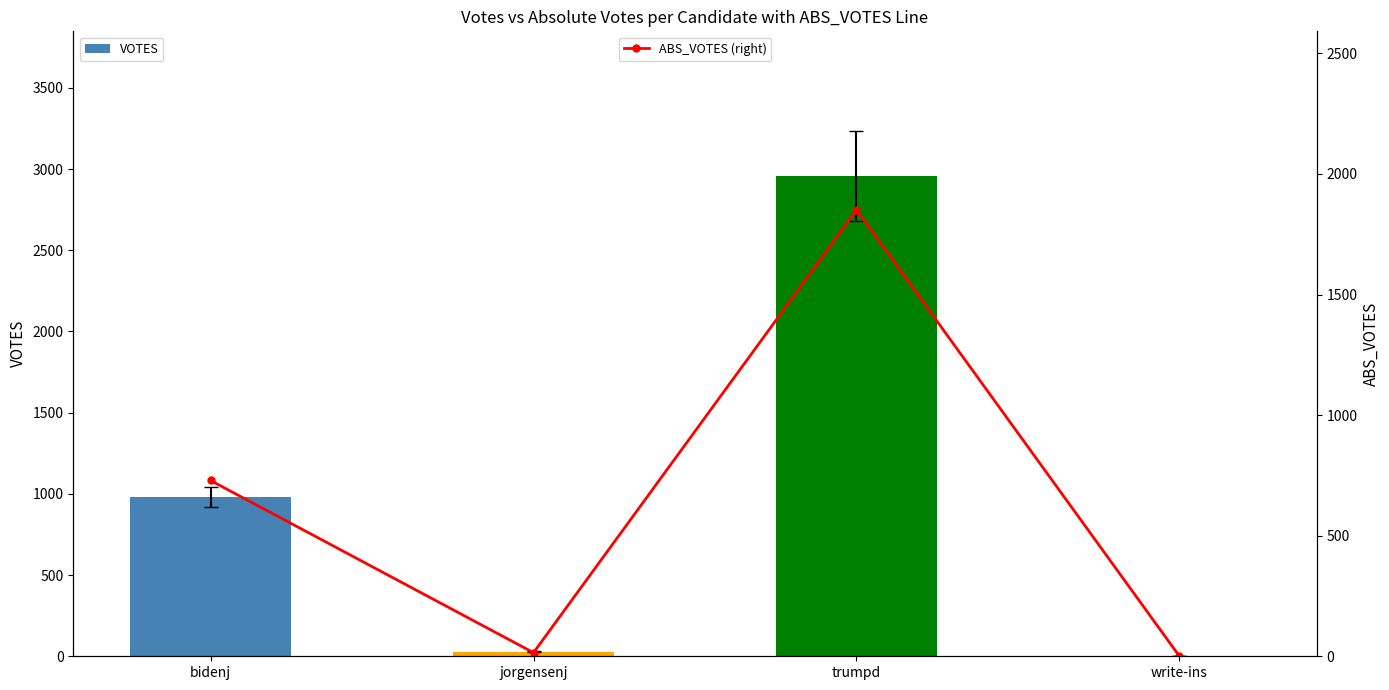

The ABS_VOTES (right) series shows 1851 at trumpd. True or false?

True